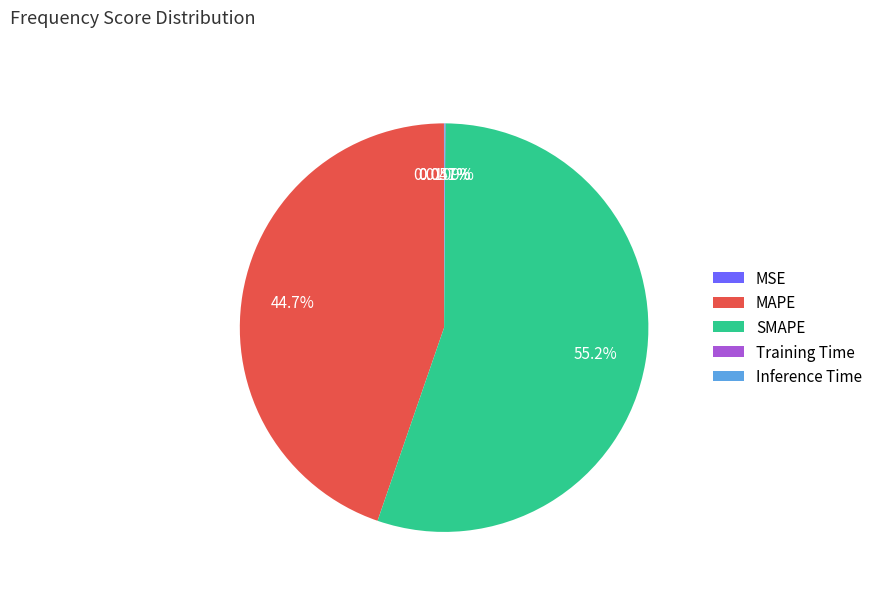

Approximately how many times larger is the value at MAPE compared to SMAPE?

0.8